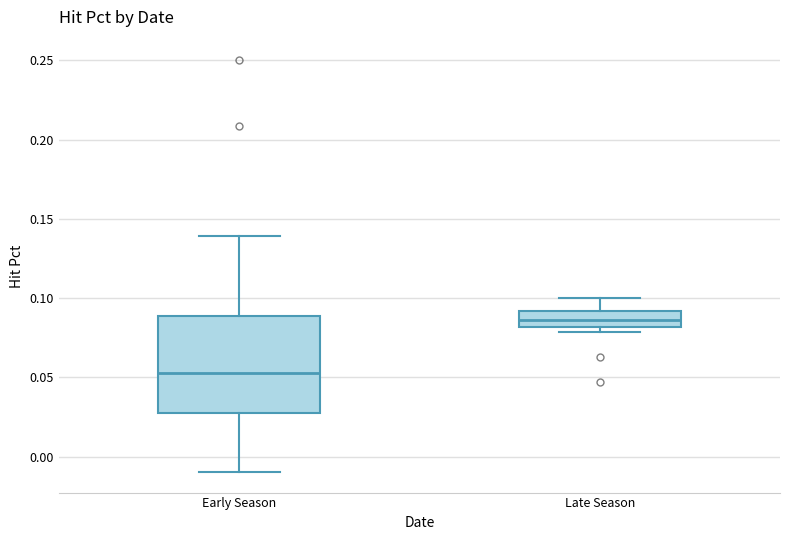

Comparing the boxes themselves (not the whiskers), which one is the tallest?

Early Season